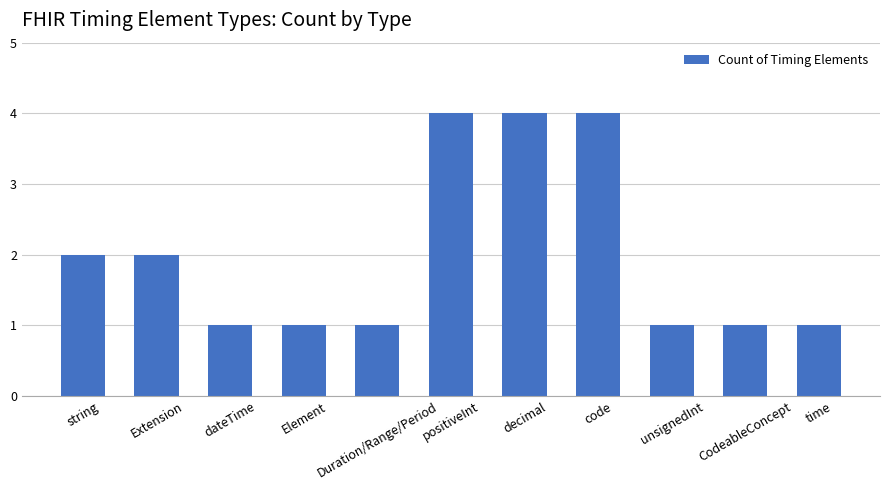

Count the number of categories in the chart.

11